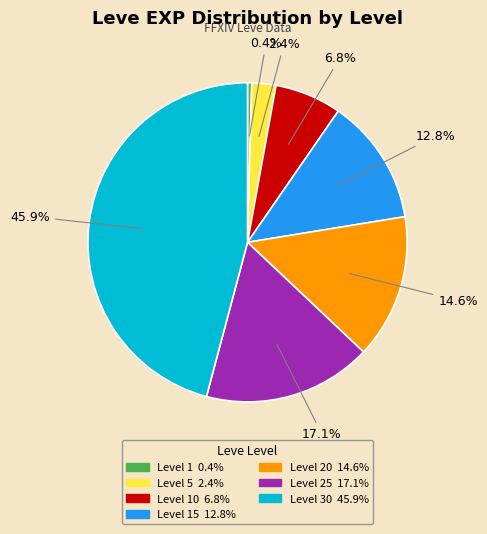

Count the number of slices in the pie.

7